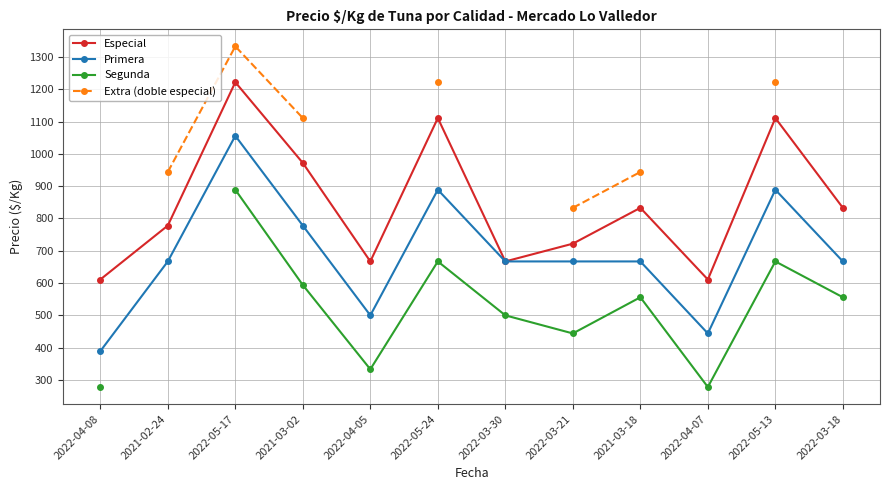

True or false: Segunda has a value of 300.4 at 2022-03-18.

False